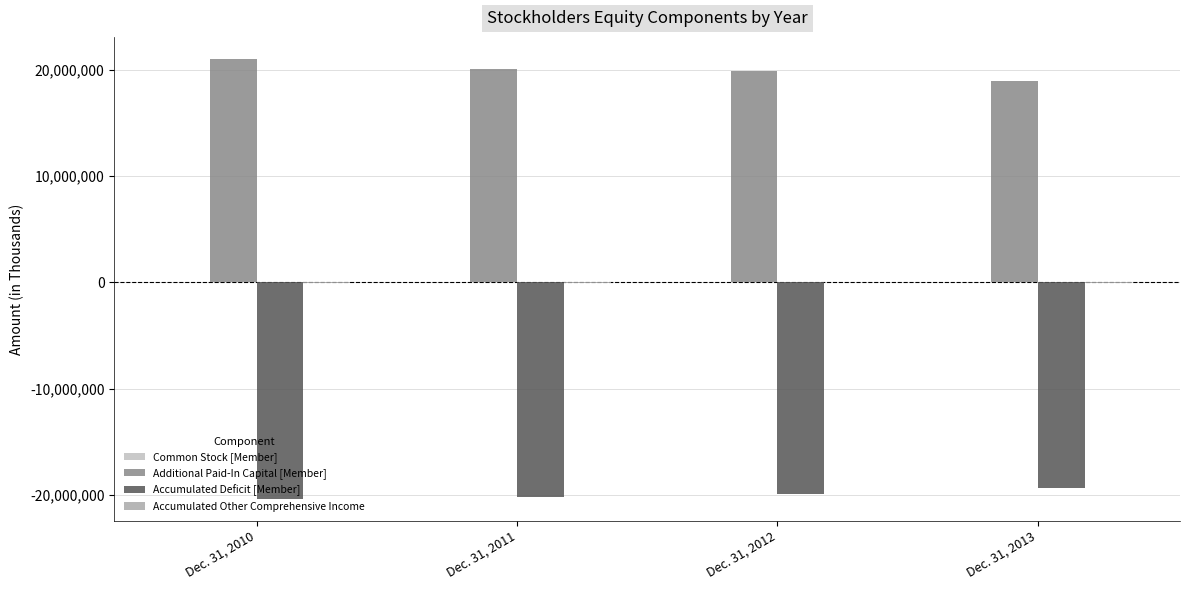

Are the bars horizontal?

No